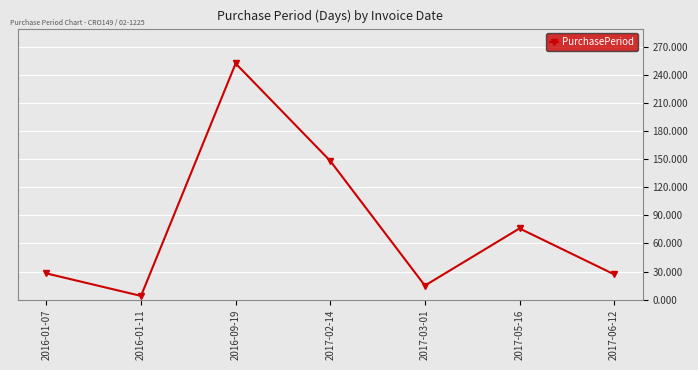

What is the sum of the values at 2017-02-14 and 2016-01-07?

176